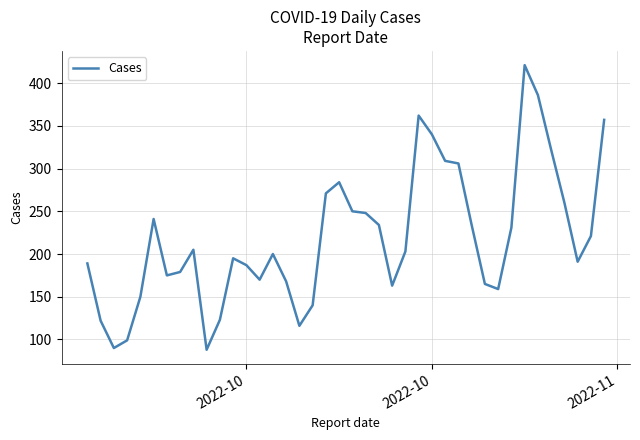

What is the greatest value displayed?

421